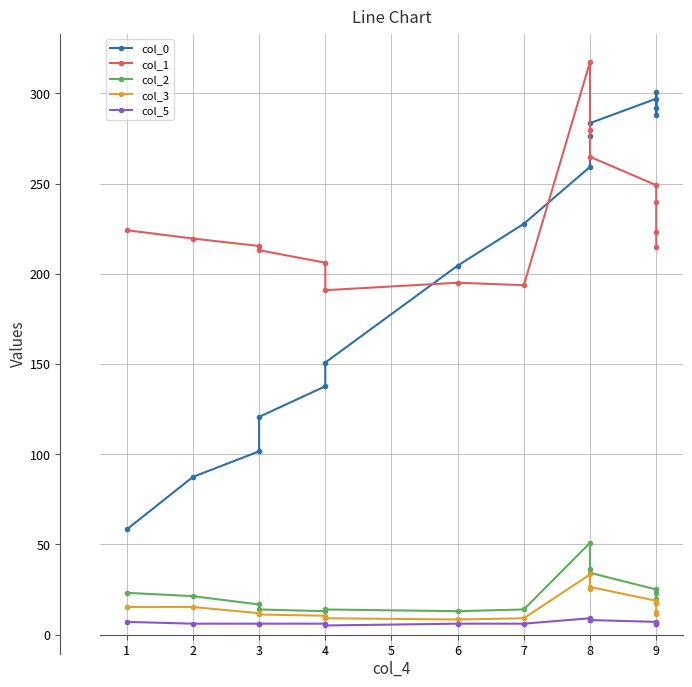

What is the difference between the maximum and minimum values in the col_1 series?

126.7